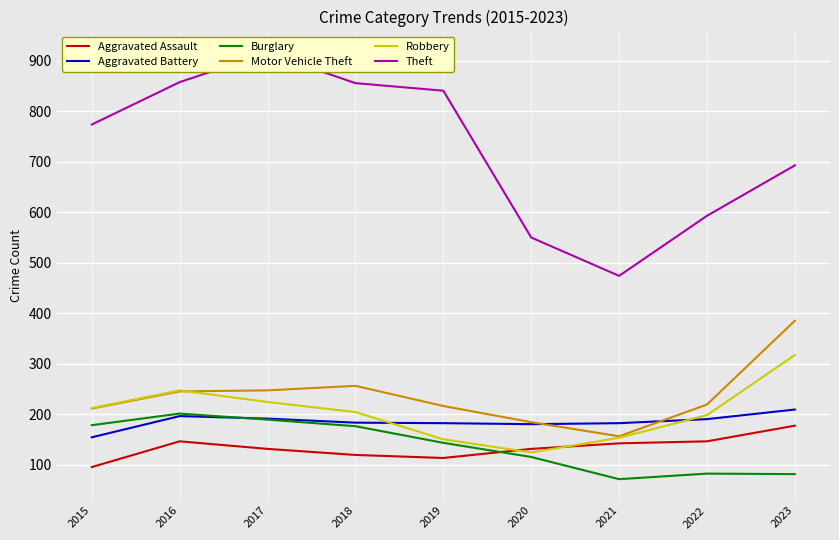

Which series has the largest total across all categories?

Theft